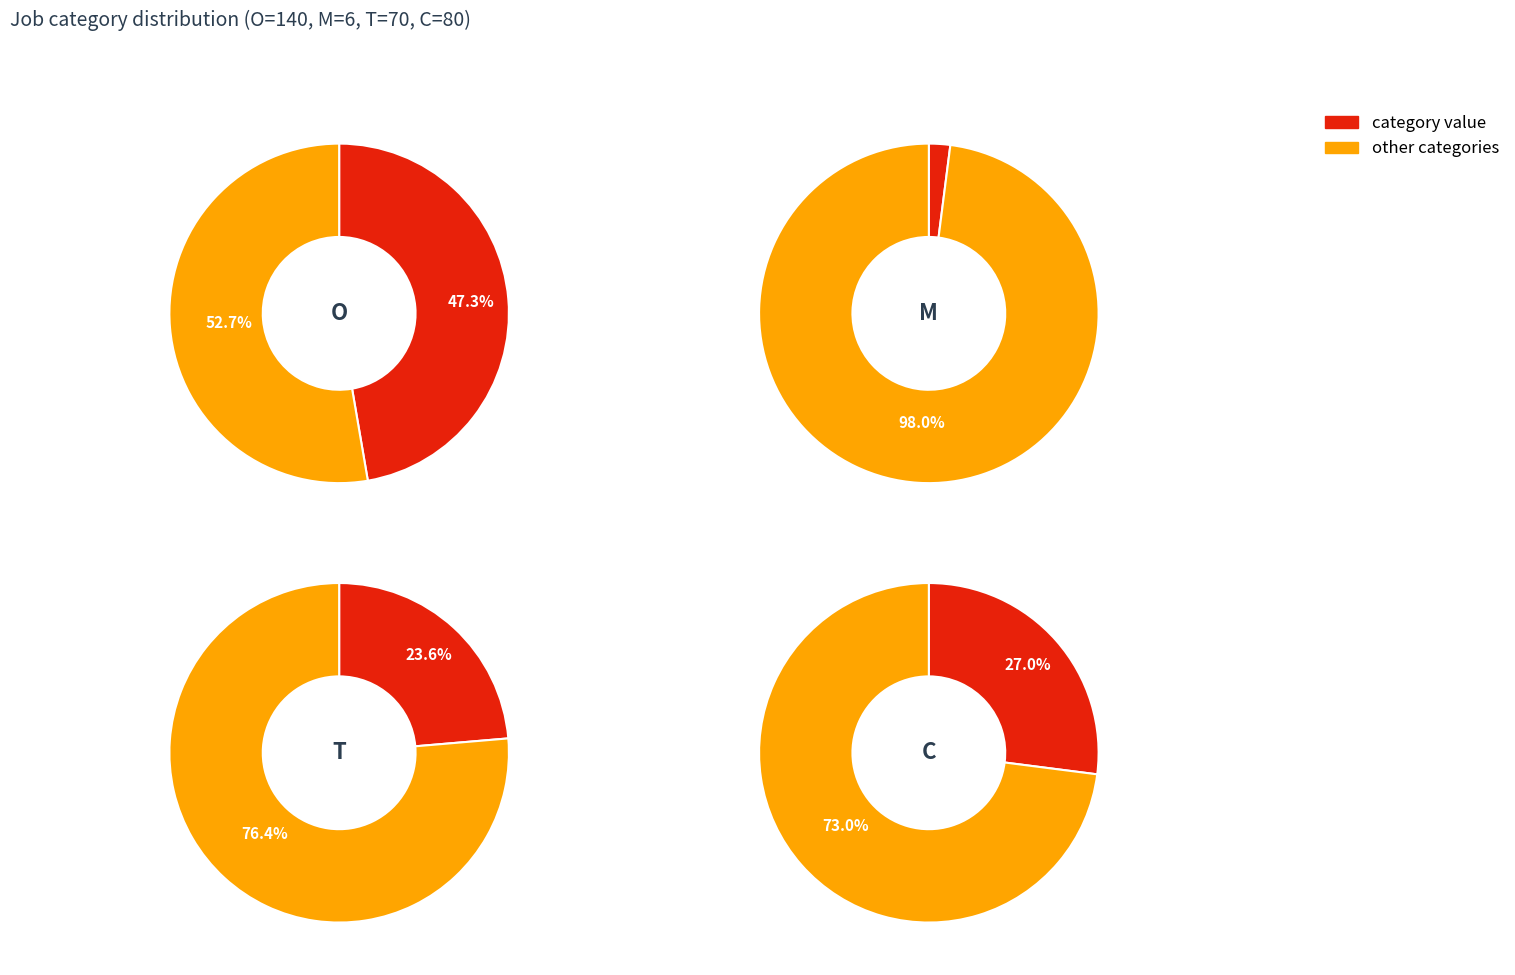

To the nearest percent, what percentage of the pie is T?

24%